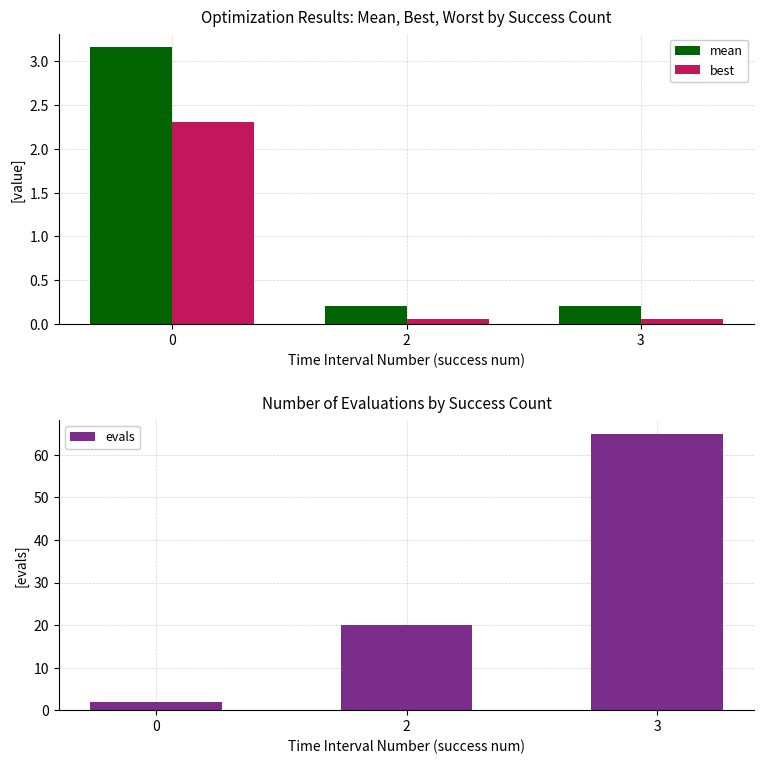

Does the chart contain stacked bars?

No